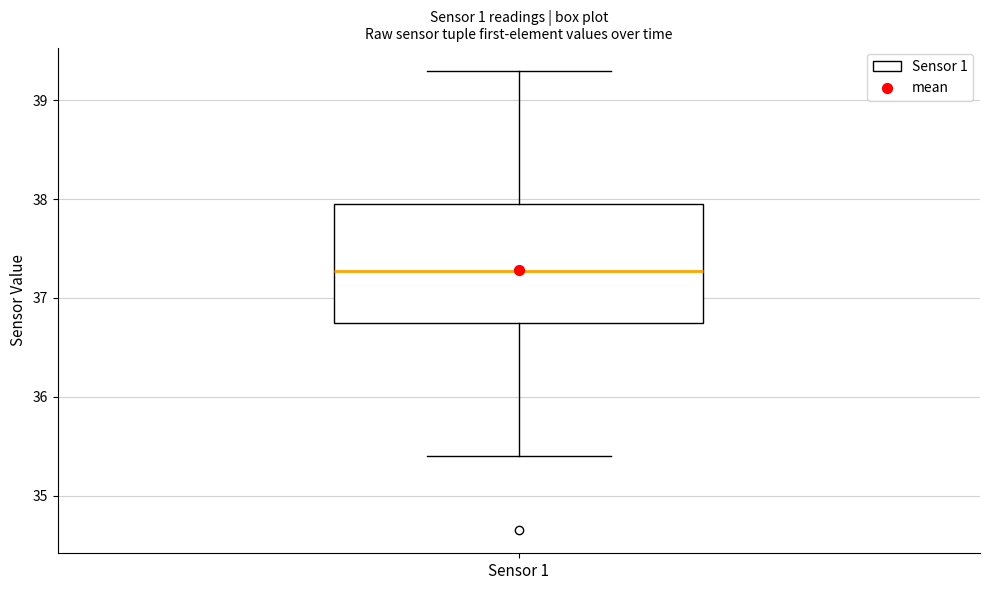

Where does the lower whisker of the box for Sensor 1 end on the y-axis? The values are not printed on the chart, so give them approximately, as read against the axis.

35.4